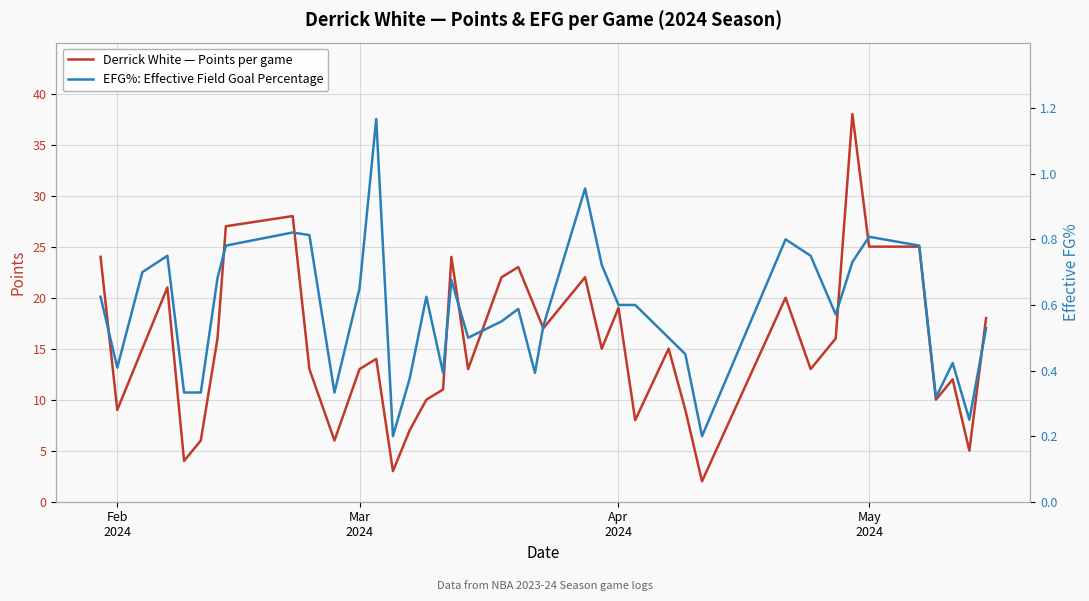

What is the highest value of the Derrick White — Points per game series?

38